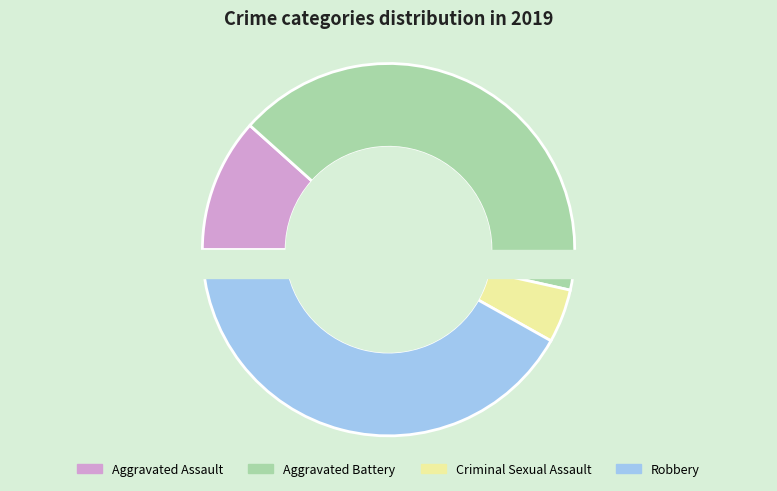

To the nearest percent, what is the combined percentage of Criminal Sexual Assault and Homicide?

5%